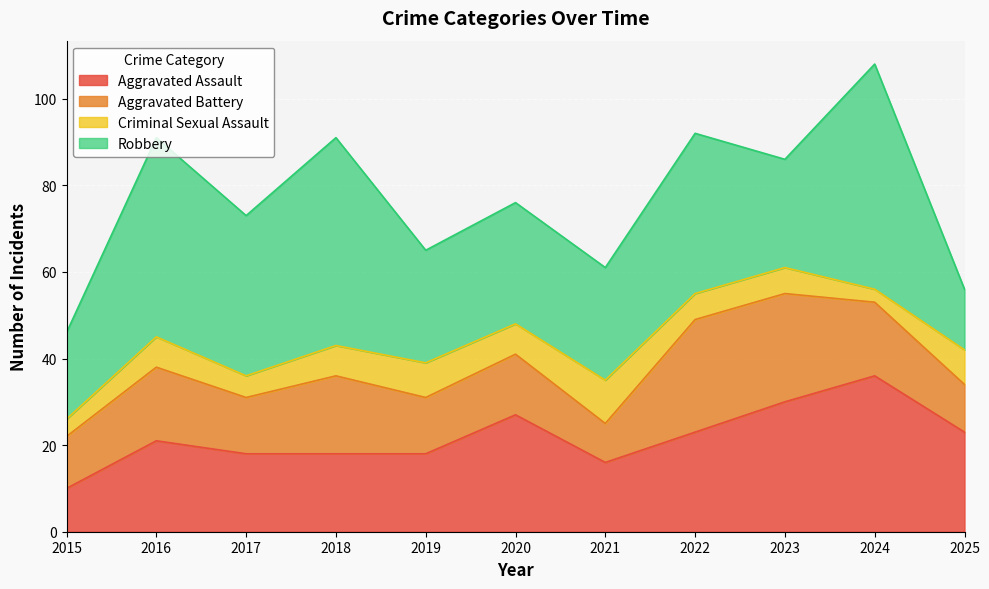

How many data points in Aggravated Assault are less than 21?

5